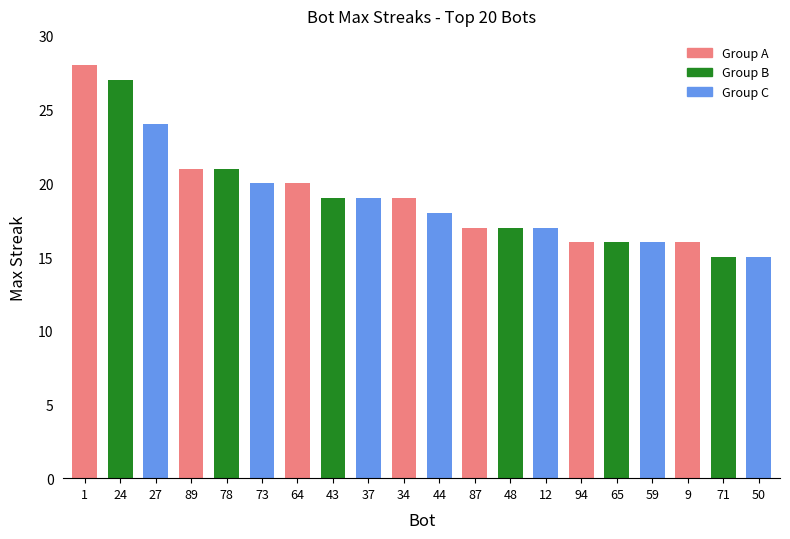

Read the value at 94, to the nearest 5.

15